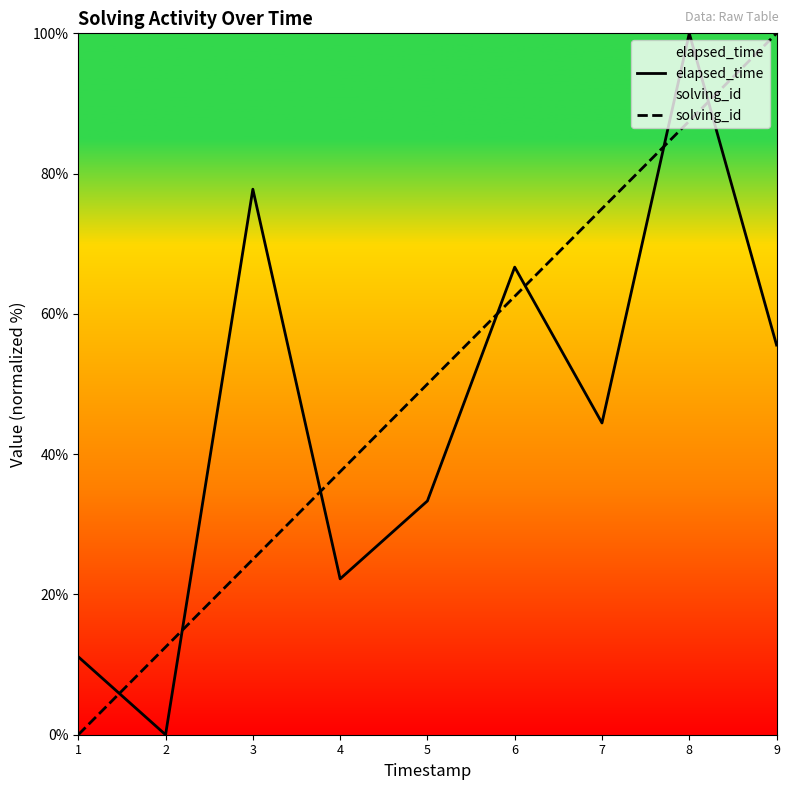

Does the chart have visible grid lines?

No